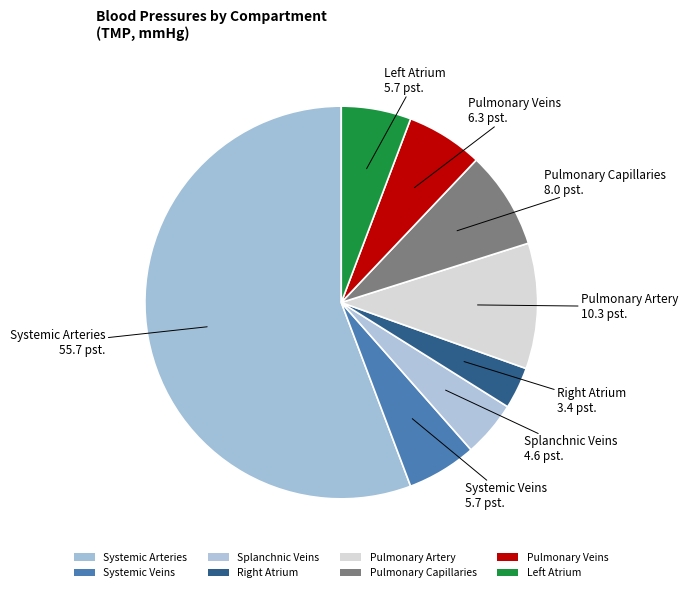

Which slice is the smallest?

Right Atrium